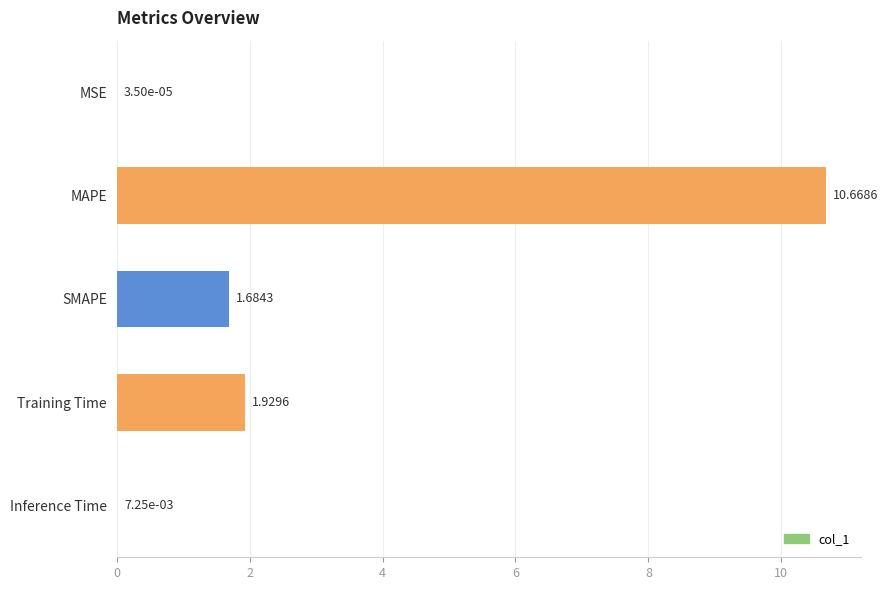

Between Training Time and MSE, which is larger?

Training Time